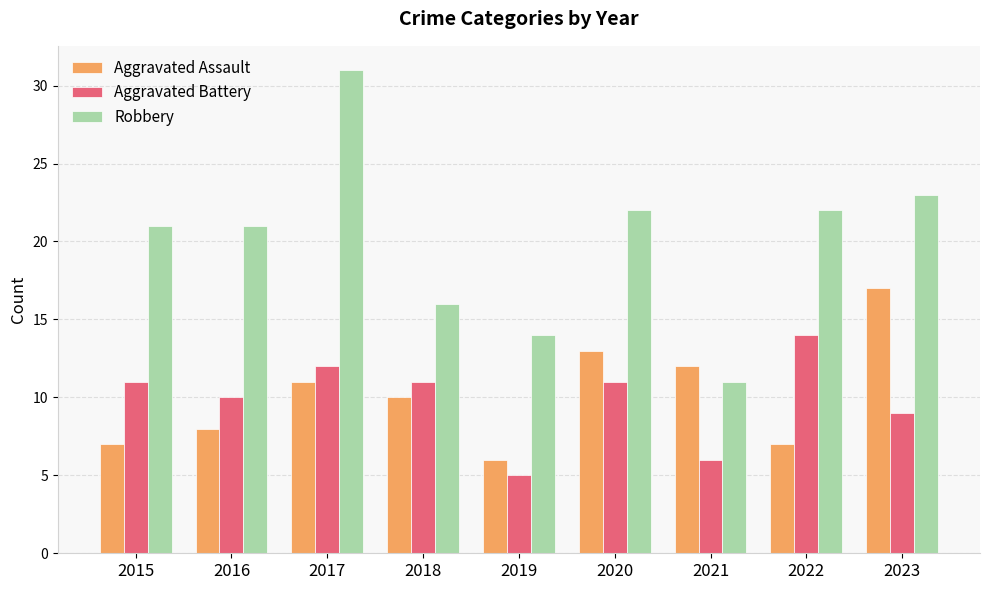

Rank the series at 2022 from highest to lowest value.

Robbery, Aggravated Battery, Aggravated Assault